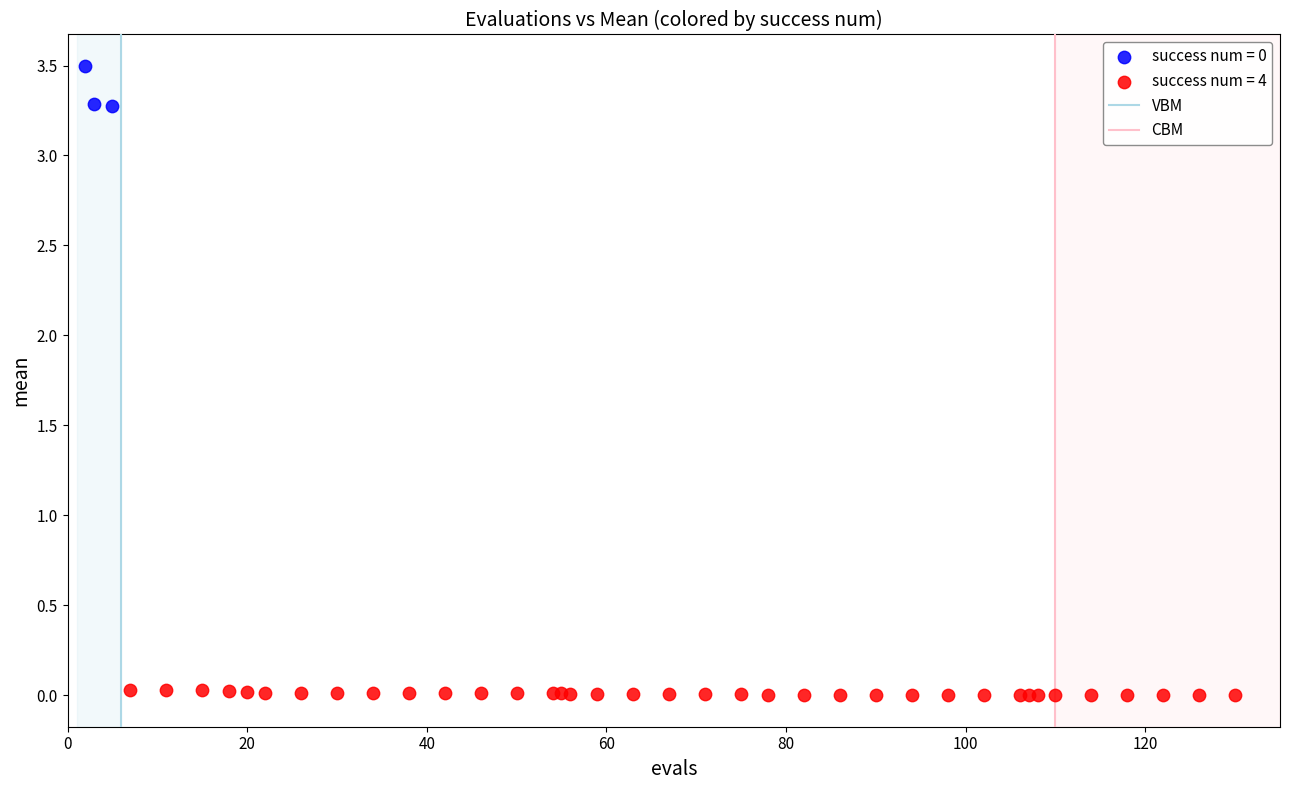

Which series reaches the minimum Y coordinate?

success num = 4